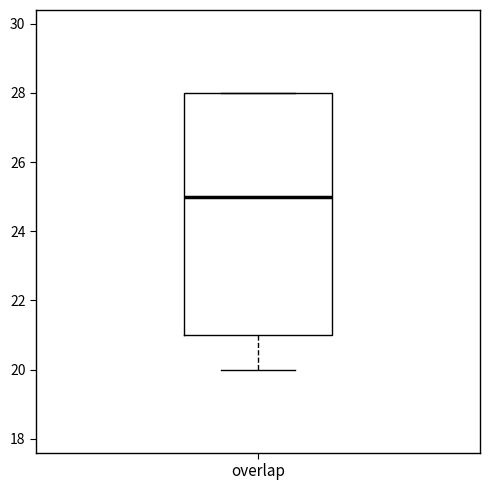

Transcribe this box plot: give where the median line is, the range the box spans, and where the two whiskers end, as read against the y-axis. The values are not printed on the chart, so give them approximately, as read against the axis.

median 25, box 21 to 28, whiskers 20 to 28